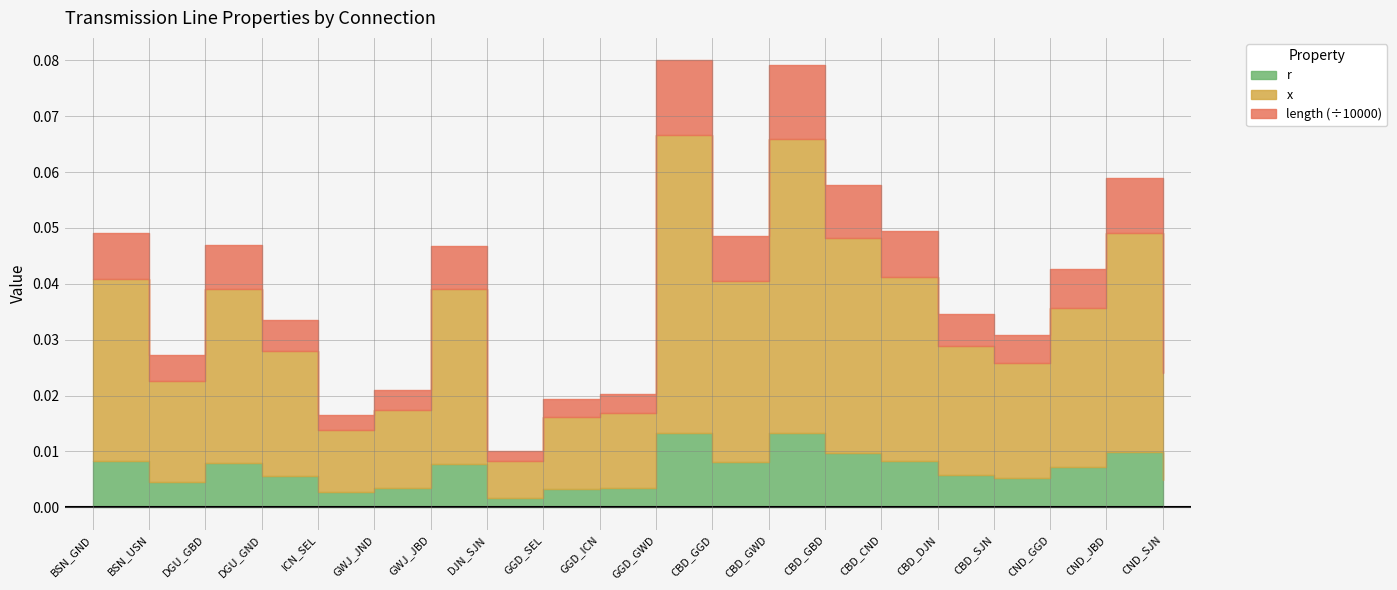

Which category has the highest value in the length series?

GGD_GWD